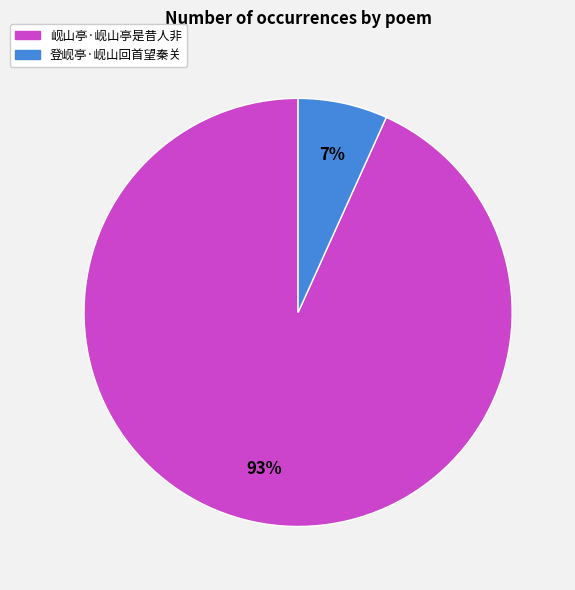

Combined, do 登岘亭·岘山回首望秦关 and 岘山亭·岘山亭是昔人非 account for over 50%?

Yes